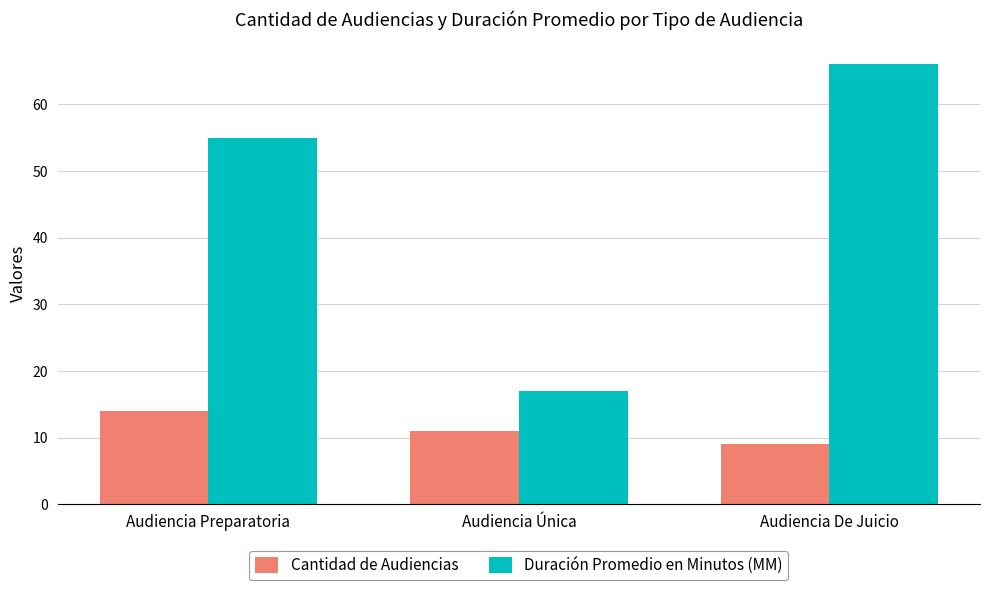

What is the label of the 1st bar from the right?

Audiencia De Juicio